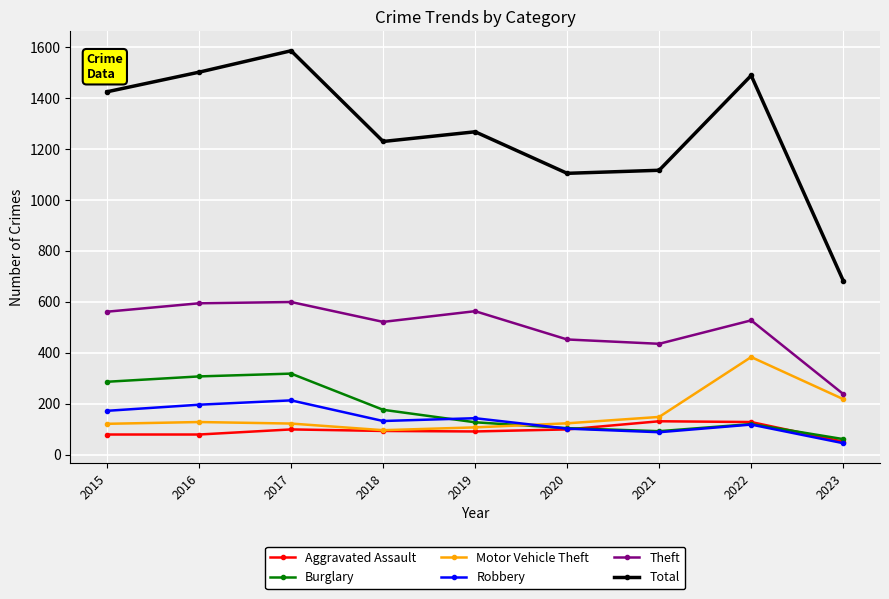

Is this an area chart (filled region under the line)?

No